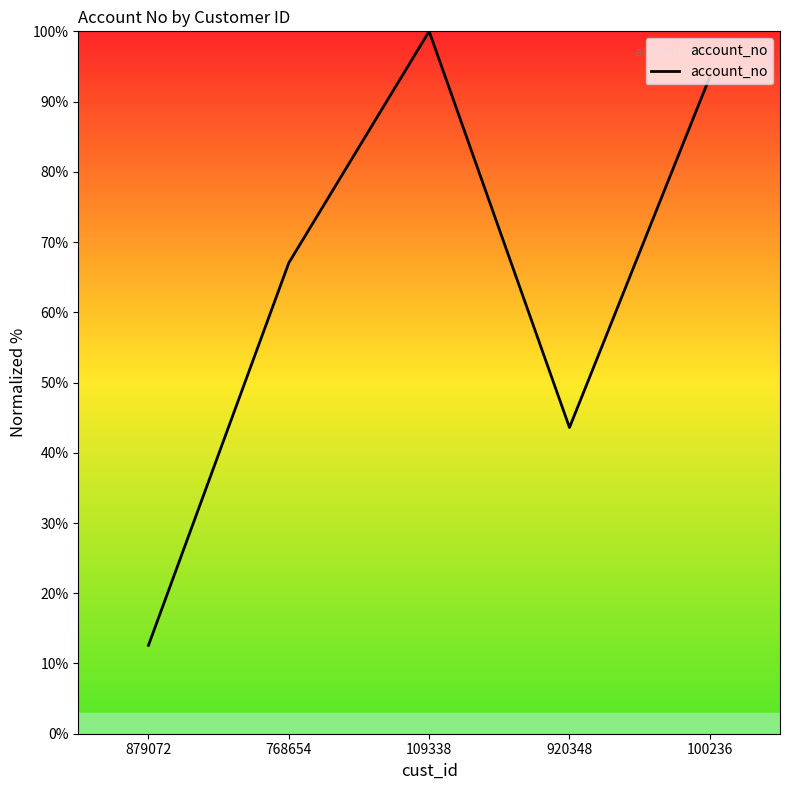

What is the approximate value at 109338?

100.0